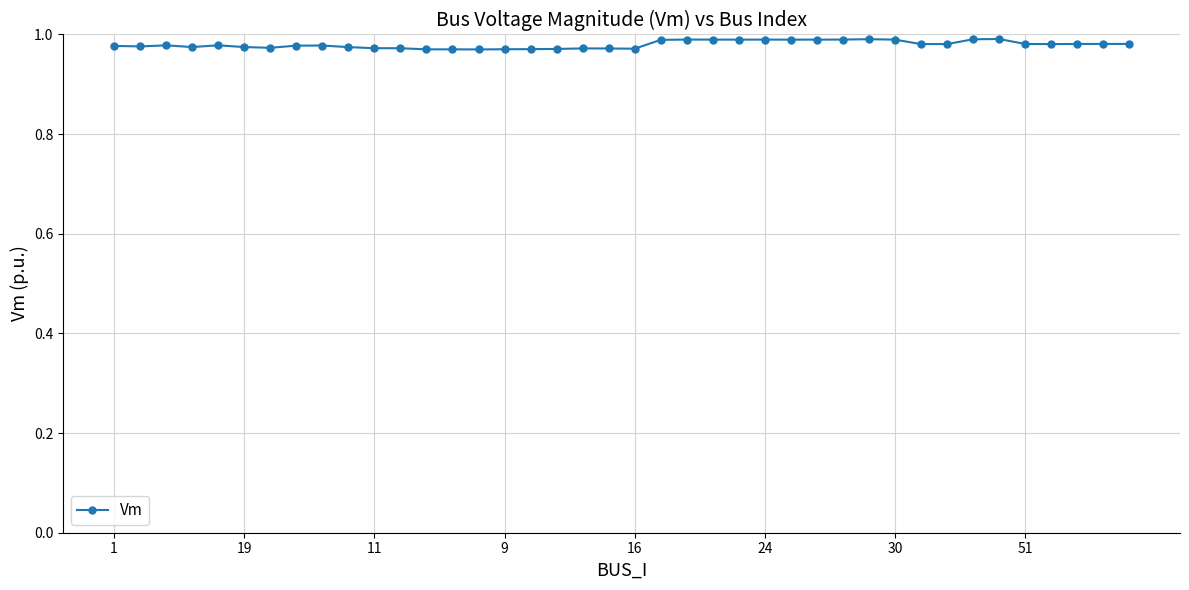

What is the sum of all values?

39.2